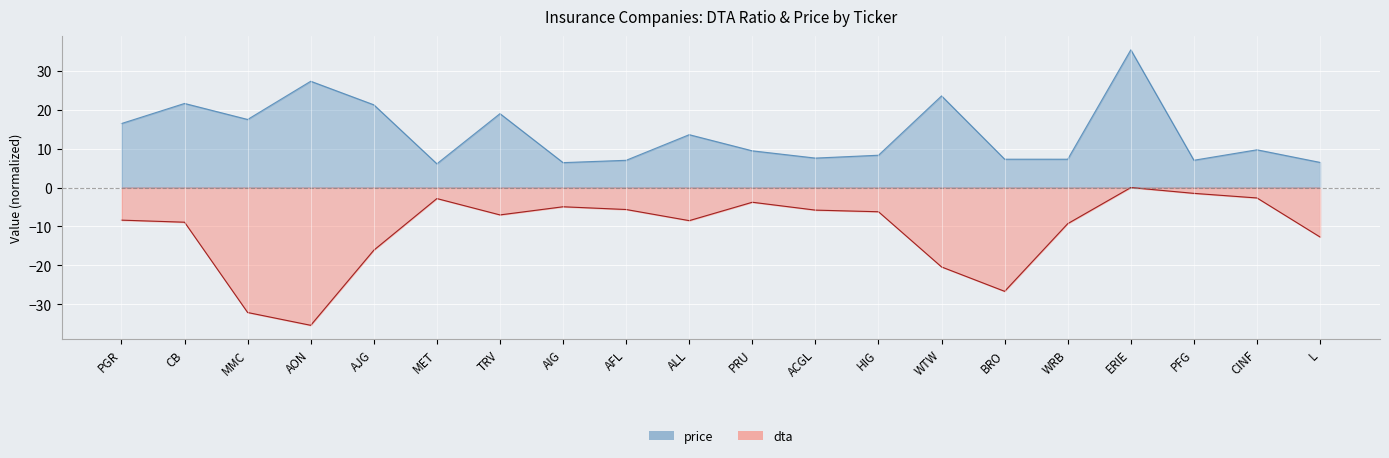

What is the difference between the highest and lowest values at MMC?

49.7